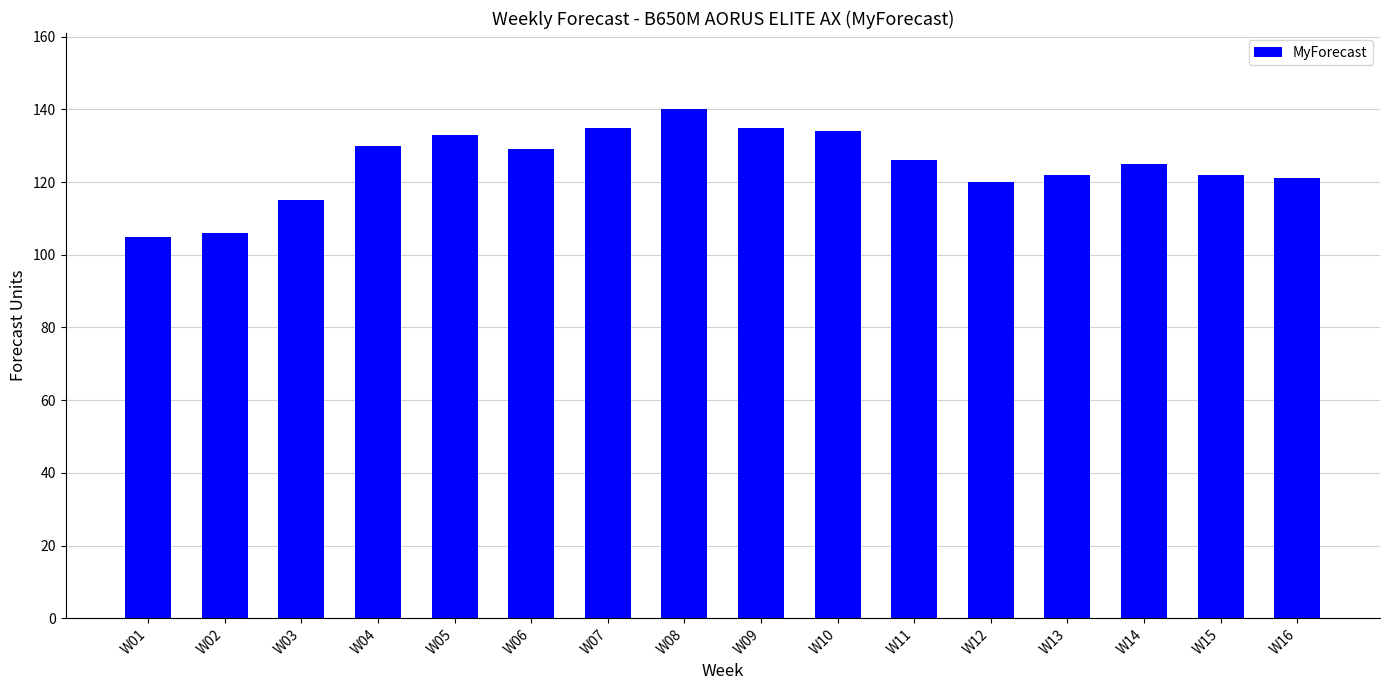

Approximately how many times larger is the value at W14 compared to W01?

1.2